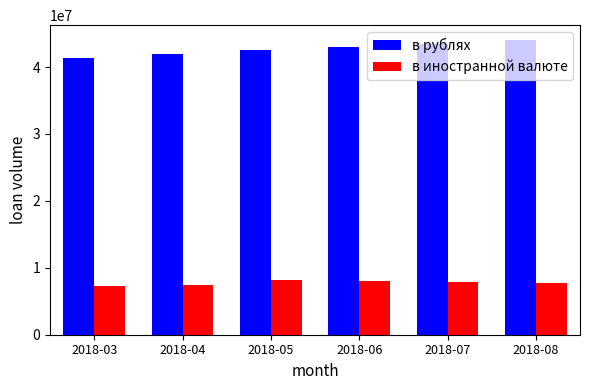

Is the value of в иностранной валюте at 2018-07 greater than the value of в рублях at 2018-03?

No